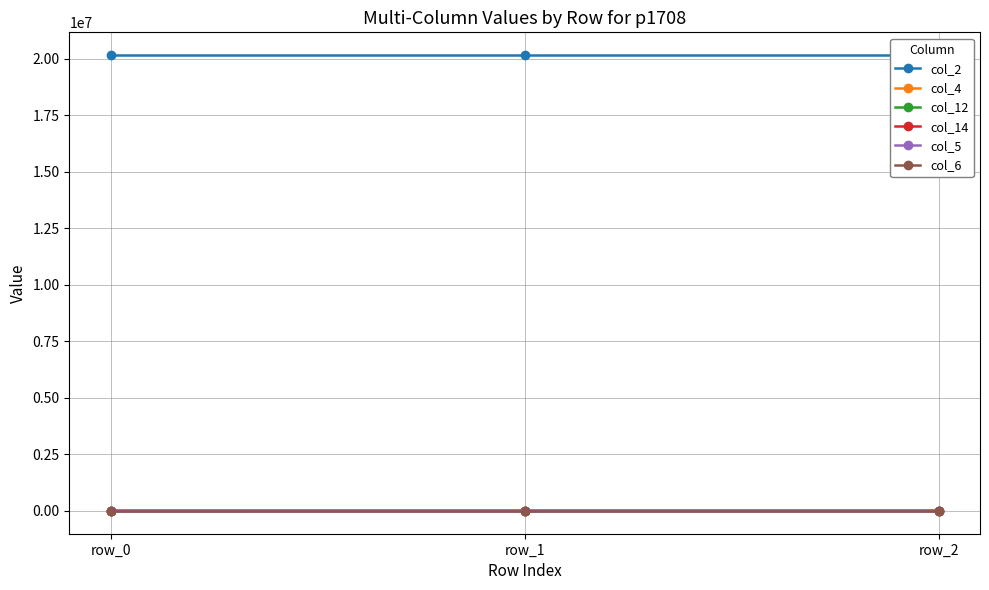

Which series changed the most between row_0 and row_1?

col_4